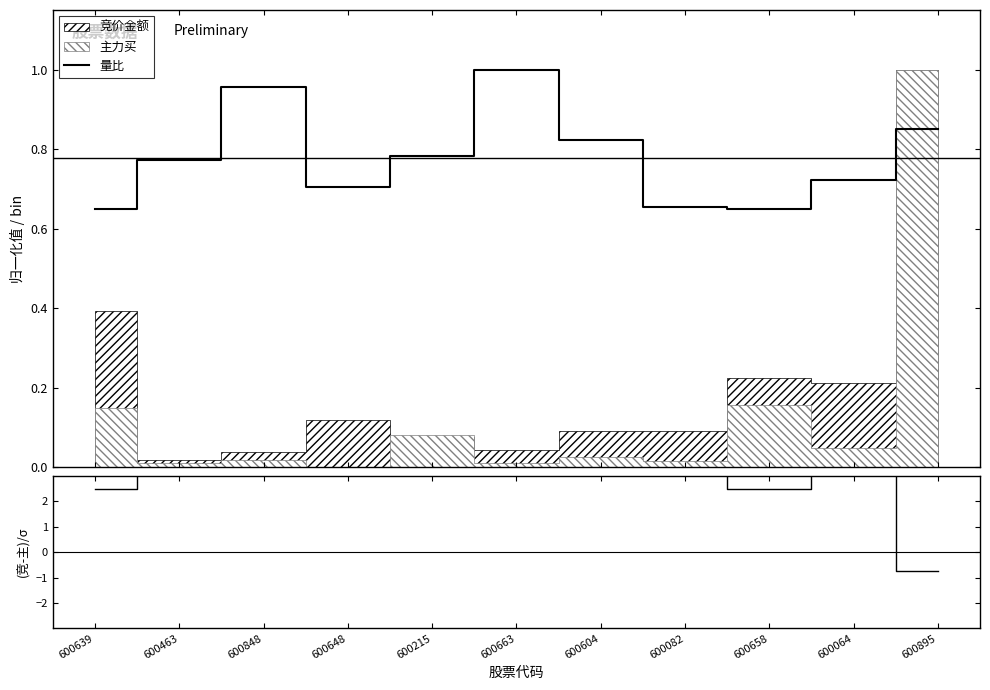

What is the sum of all (竞价-主力)/σ values?

35.2